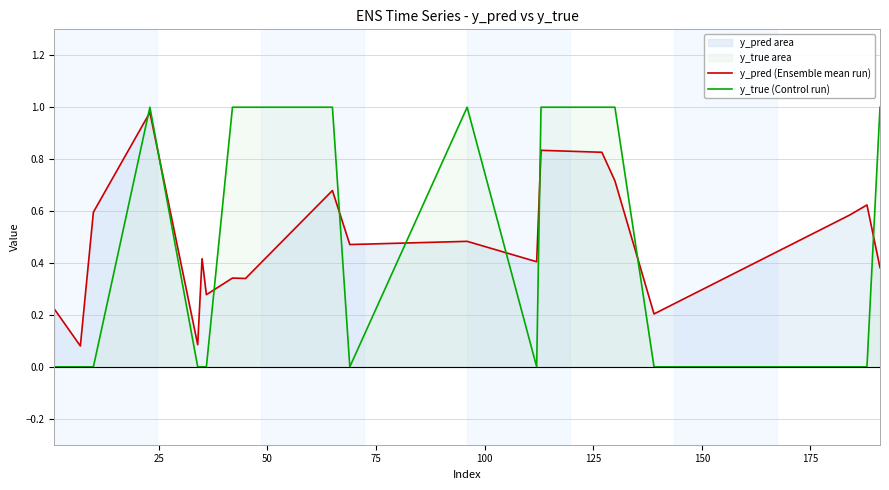

Count the number of categories in the chart.

20